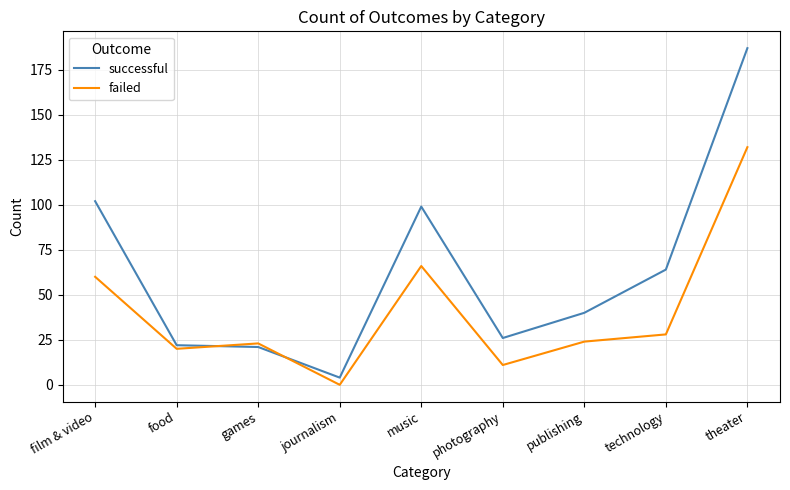

True or false: successful and failed cross at least once.

True